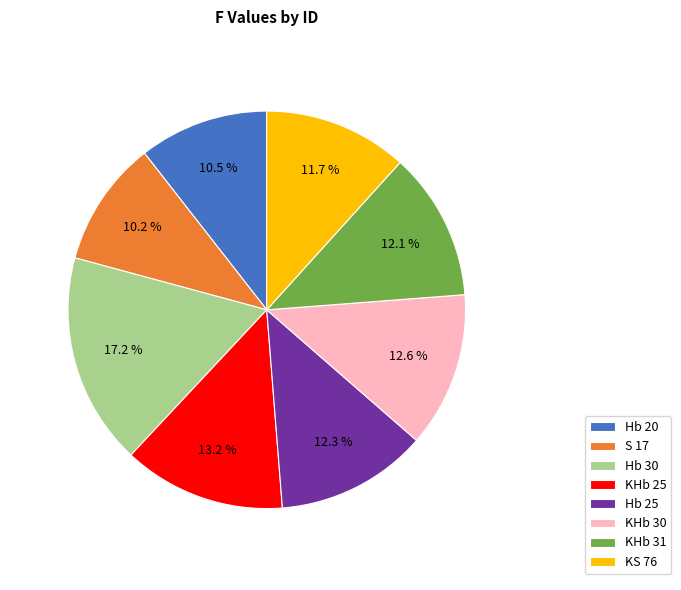

Does KHb 30 account for over 50% of the chart?

No